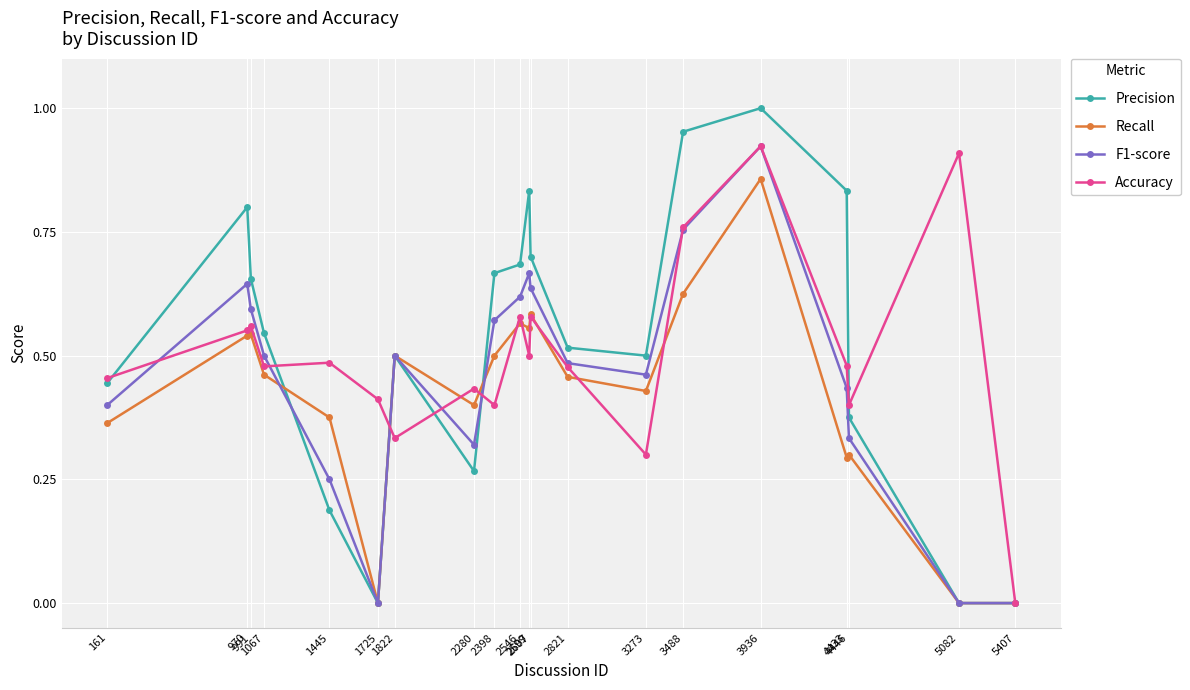

What is the sum of all Recall values?

8.3